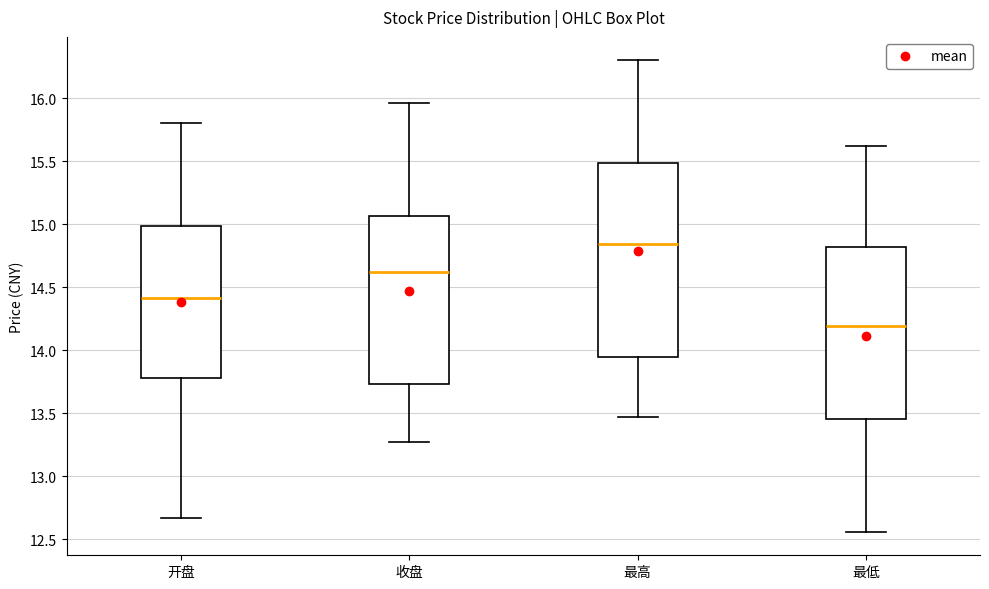

Where does the lower whisker of the box for 最低 end on the y-axis? The values are not printed on the chart, so give them approximately, as read against the axis.

12.55